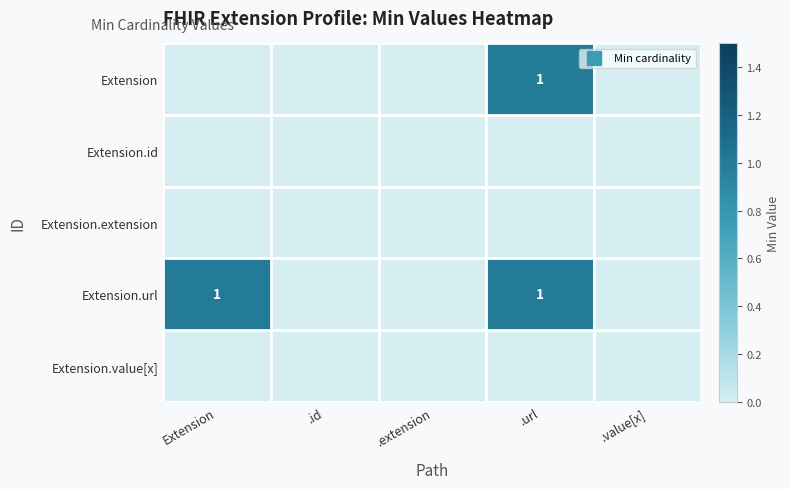

At which label is Extension.id closest to 0?

Extension